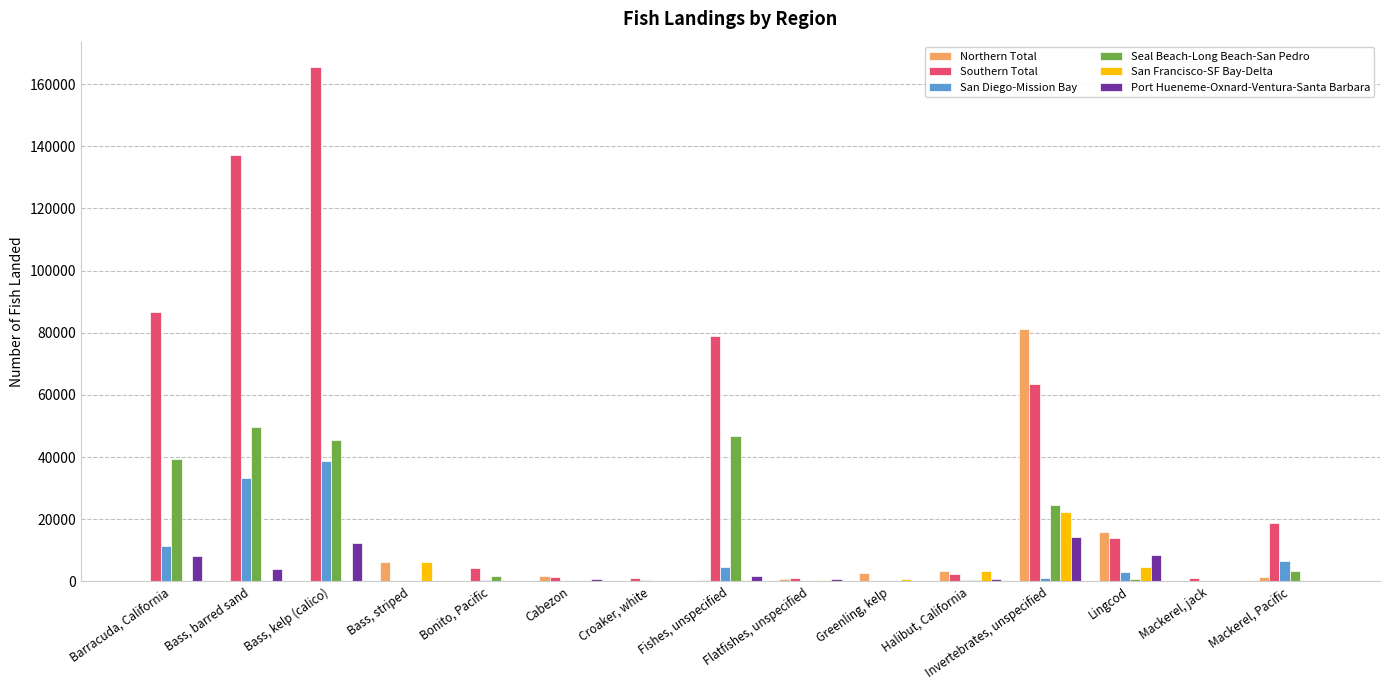

Is it true that Southern Total equals 946 at Mackerel, jack?

True